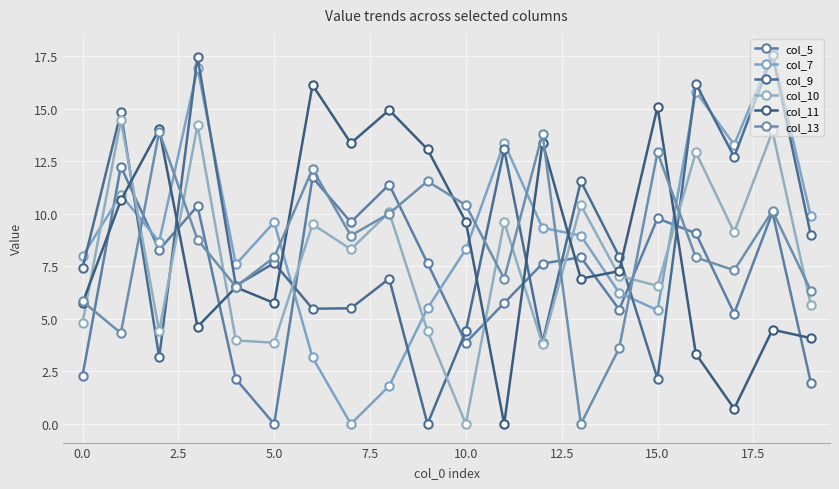

How many data points does each series have?

20